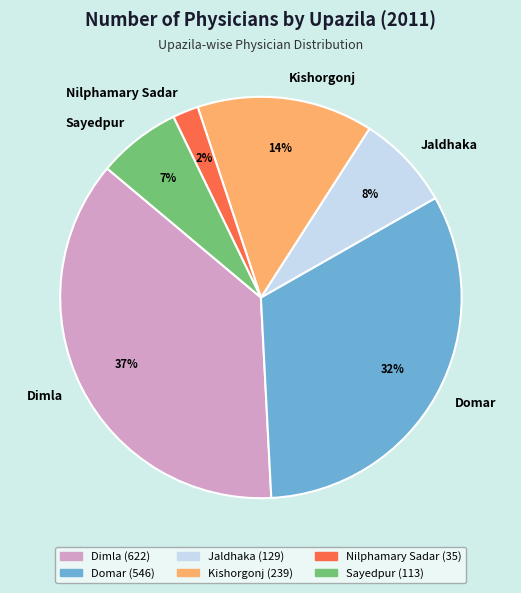

How many segments does this pie chart have?

6